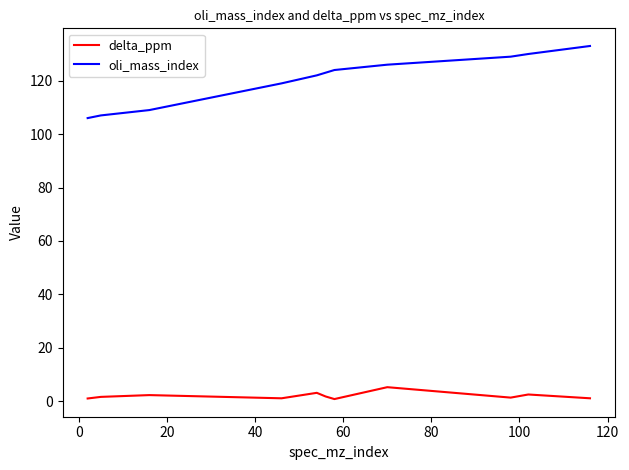

Which series has the largest total across all categories?

oli_mass_index